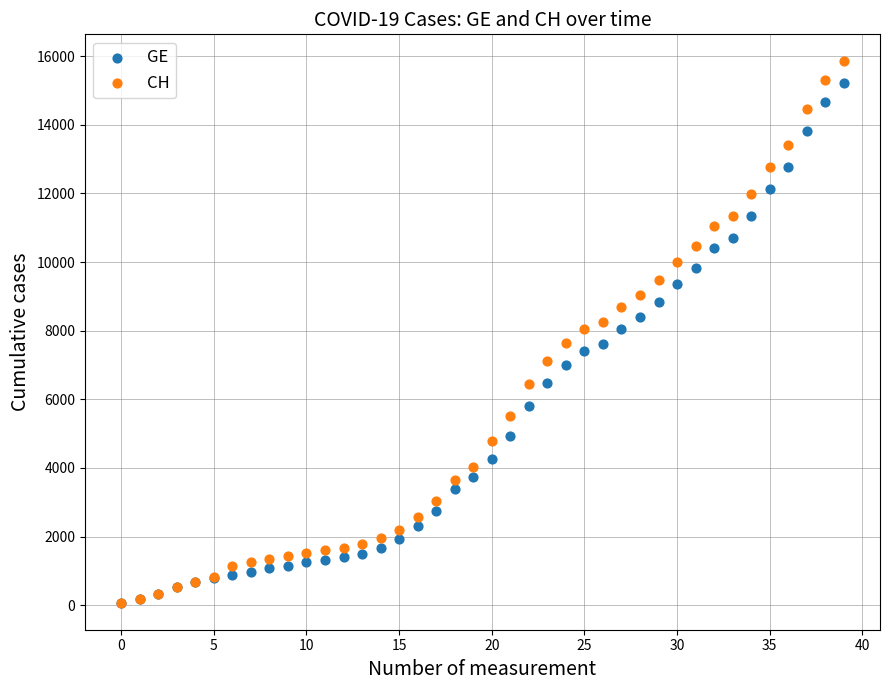

What are all the series names shown in the legend?

GE, CH